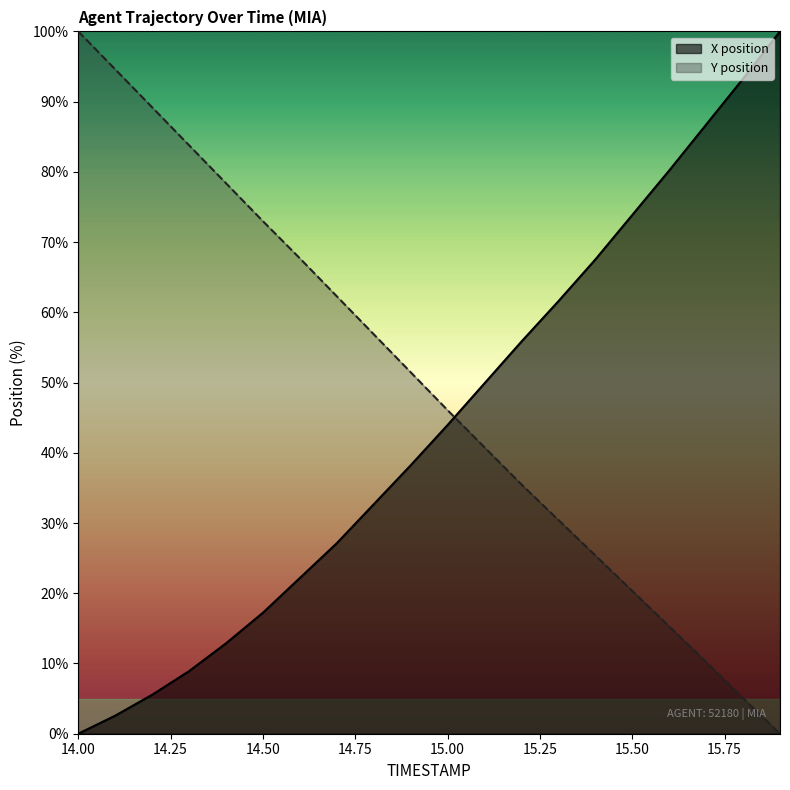

At which label does X first exceed 43?

15.0